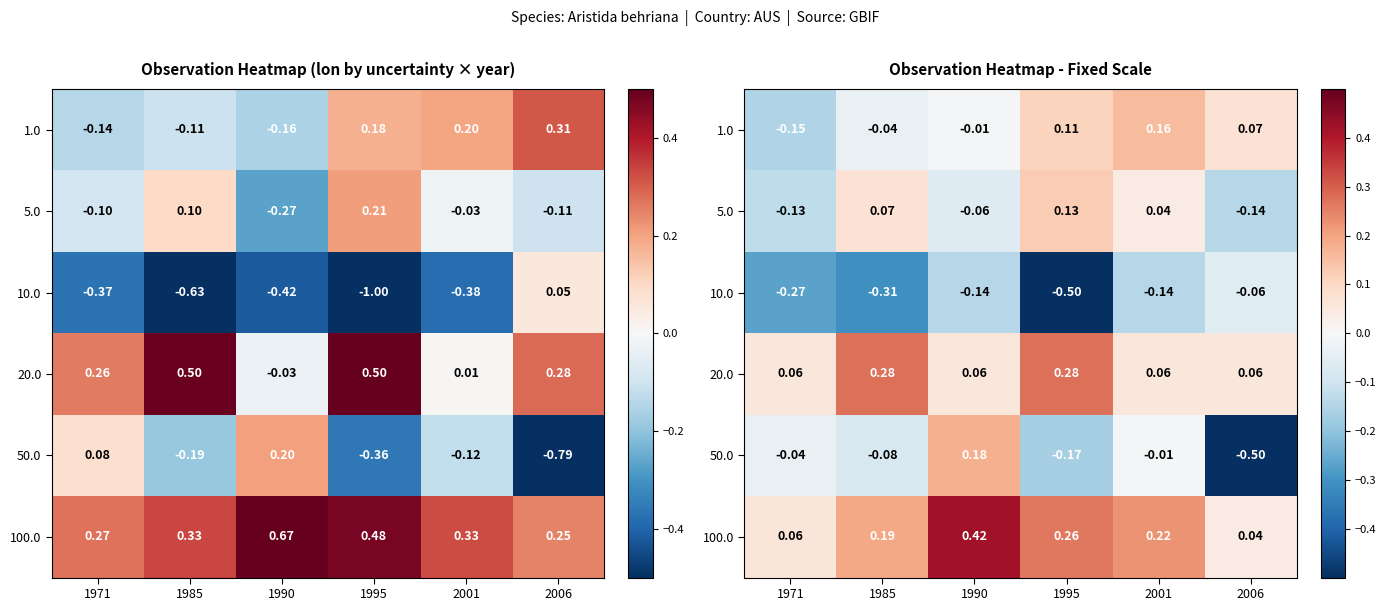

Which series has the largest total across all categories?

100.0